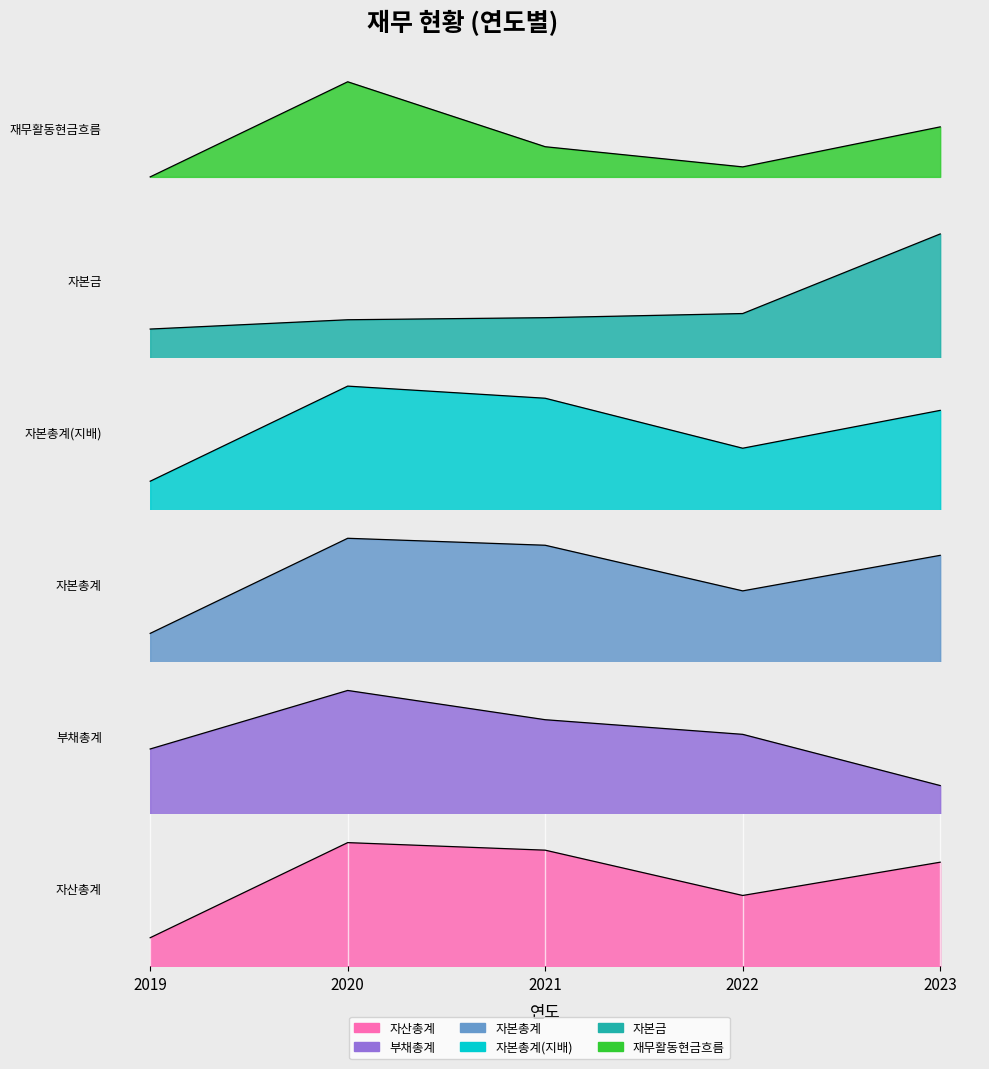

At which label does 재무활동현금흐름 first exceed 190?

2020